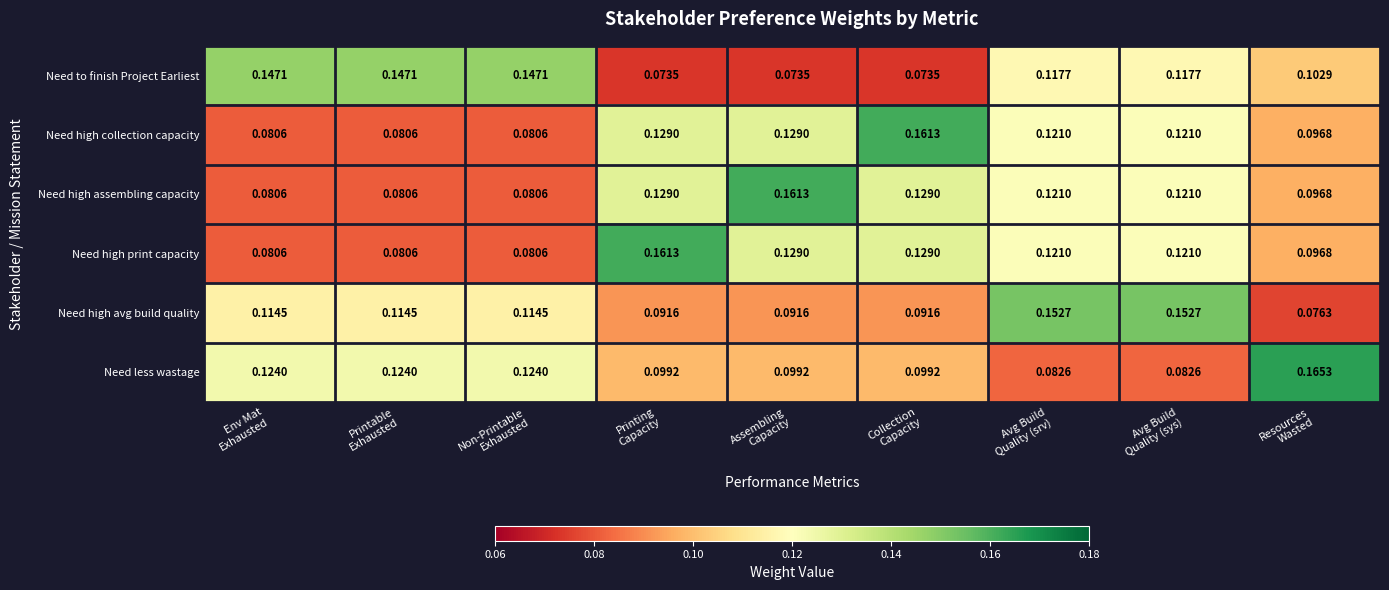

Which series has the widest spread of values?

Need less wastage